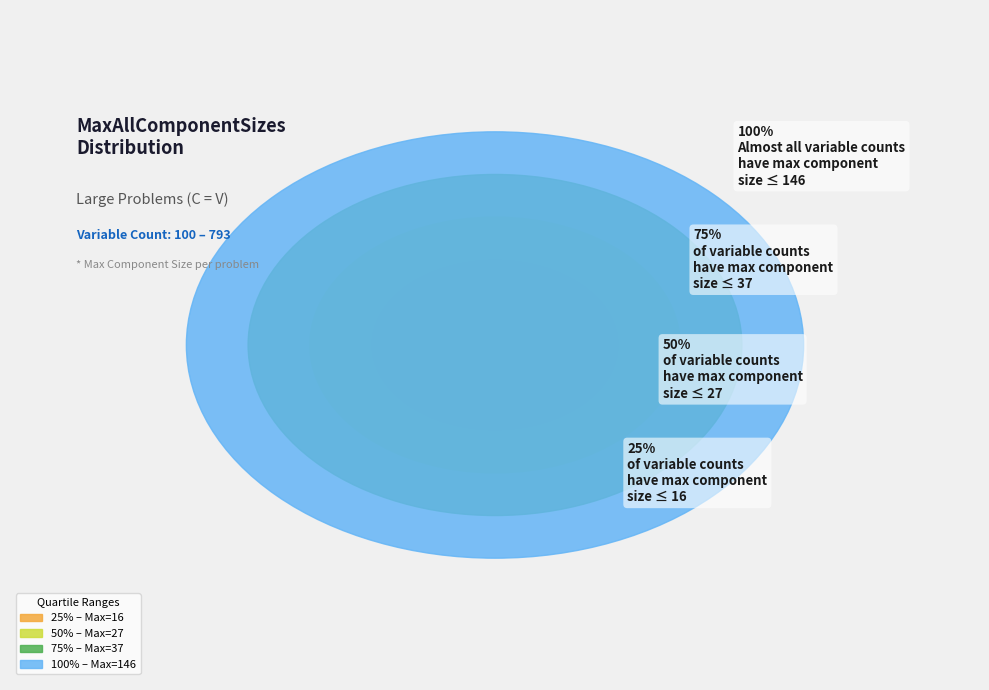

The 541 slice represents 22% of the pie. True or false?

False